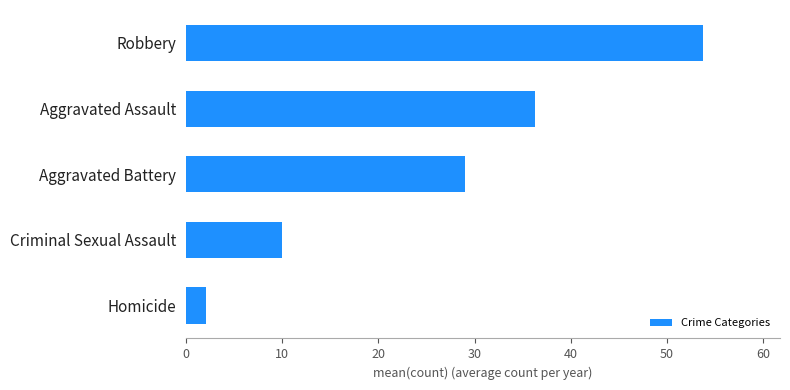

Is it true that the value at Aggravated Battery is 14.6?

False